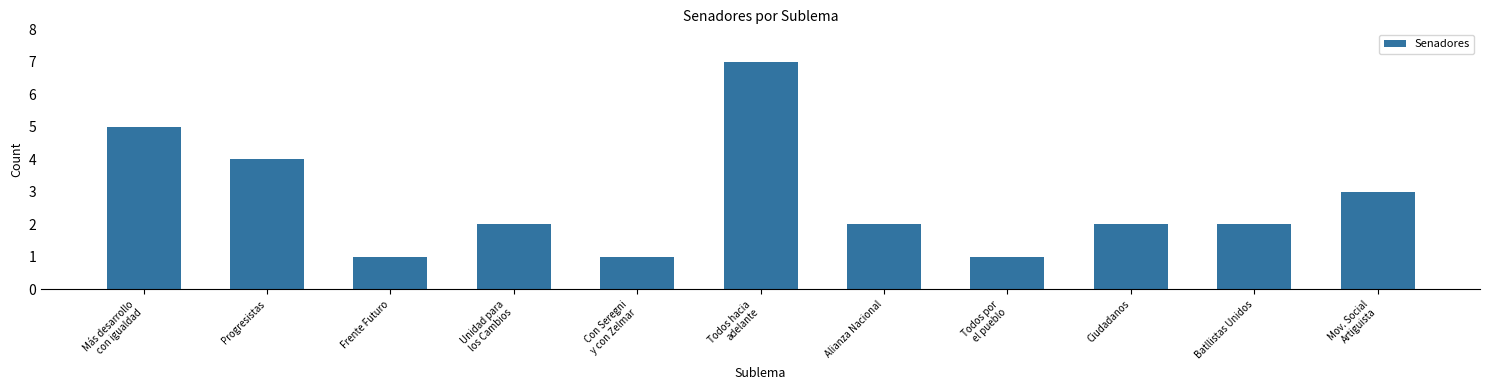

Reading left to right, what are all the values shown in this chart?

5	4	1	2	1	7	2	1	2	2	3